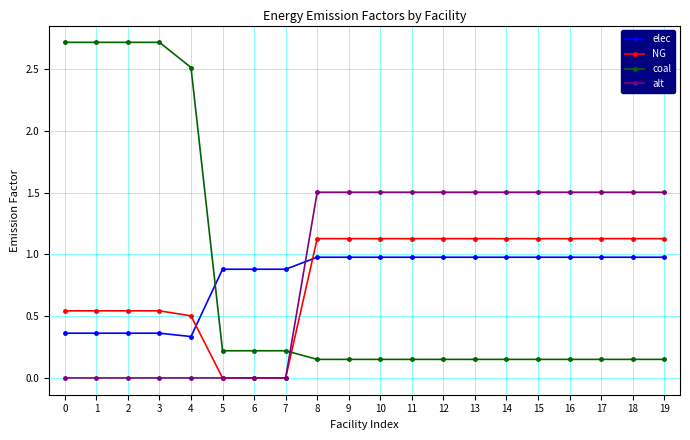

Is the value of coal at 15 greater than the value of elec at 19?

No